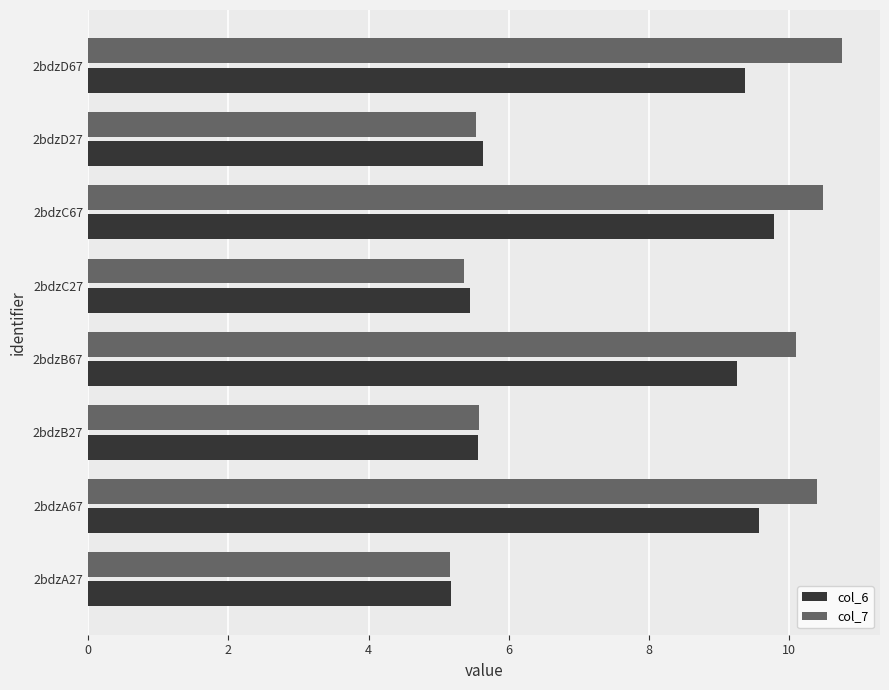

What is the total value across all series at 2bdzB27?

11.1